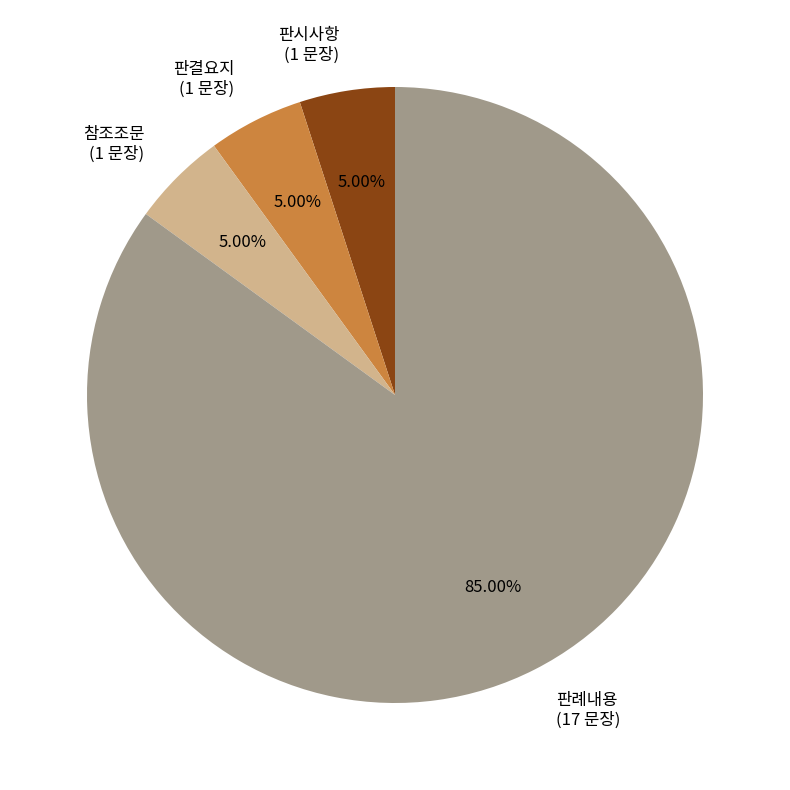

Combined, do 판결요지 (1 문장) and 참조조문 (1 문장) account for over 50%?

No